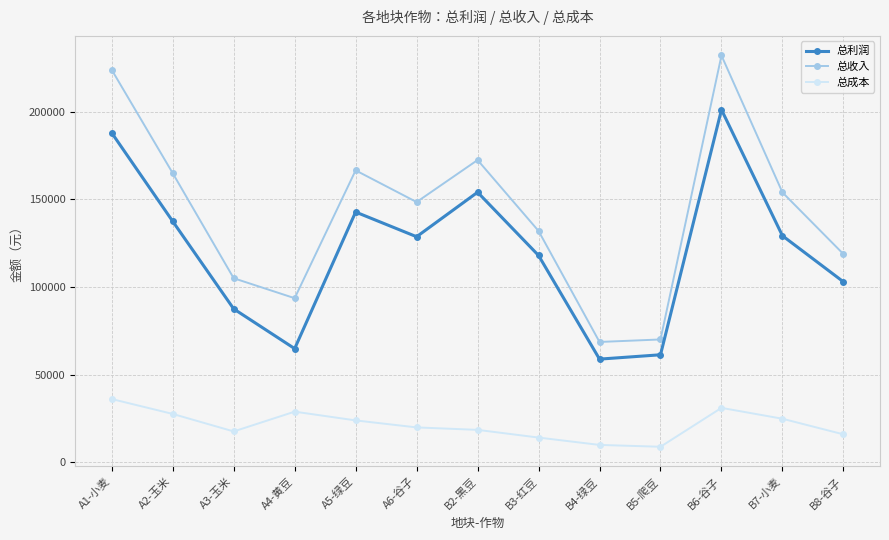

What is the value of the 总利润 point at the 7th from the left?

154100.0